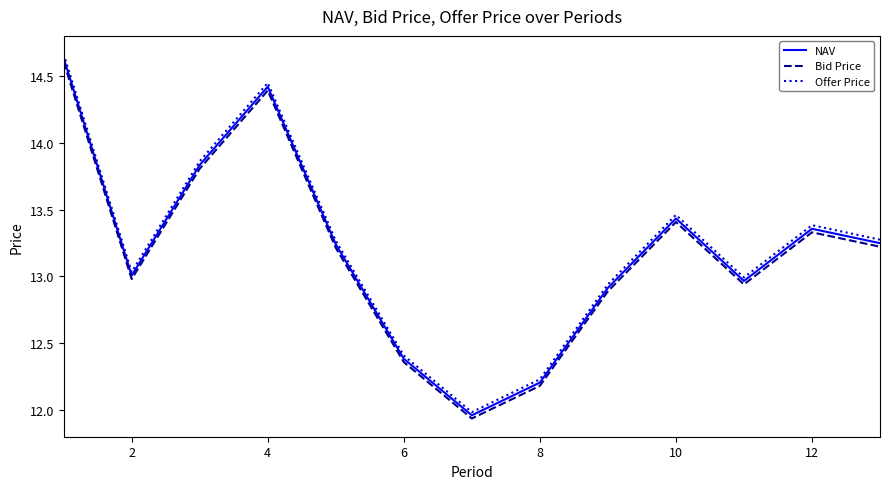

How many interior local valleys does the Bid Price series have?

3